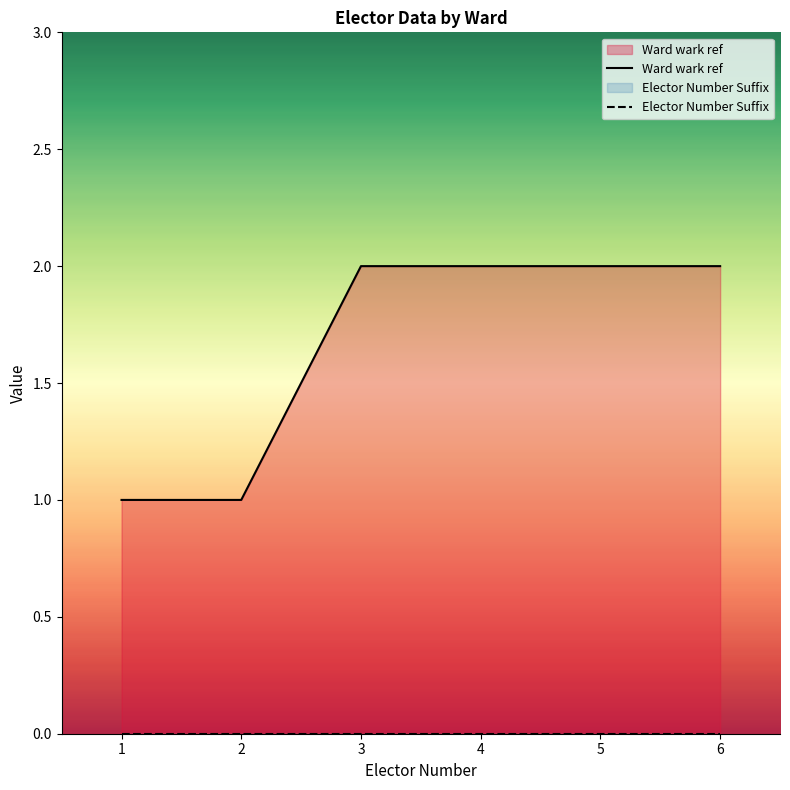

Does the chart display data point markers on the line(s)?

No